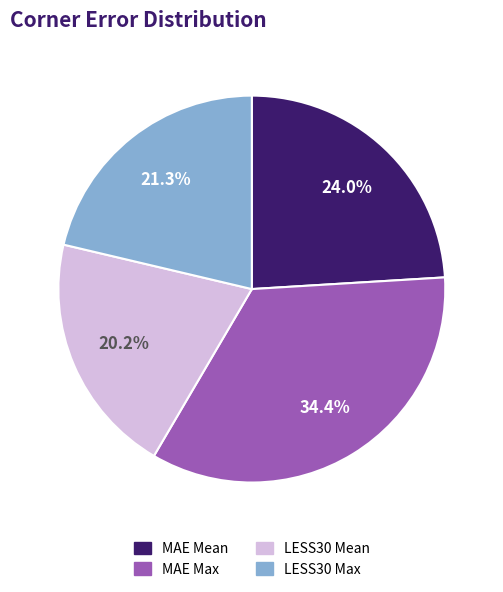

True or false: MAE Max accounts for 34% of the total.

True